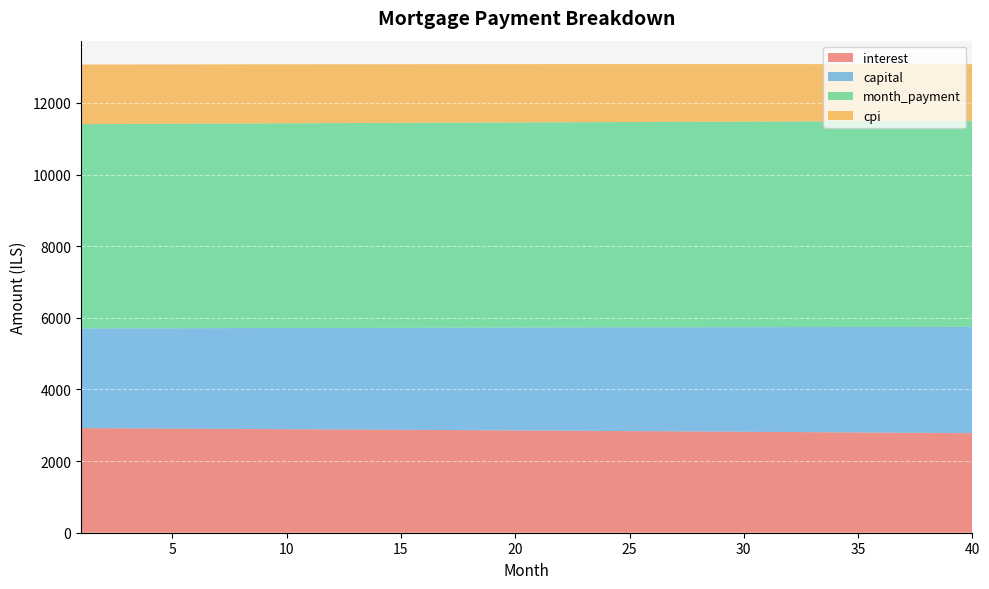

Reading left to right, transcribe all the data shown in this chart.

interest: 2921.5	2918.3	2915.0	2911.7	2908.4	2905.0	2901.7	2898.3	2894.9	2891.5	2888.1	2884.6	2881.1	2877.7	2874.1	2870.6	2867.1	2863.5	2859.9	2856.3	2852.7	2849.0	2845.3	2841.7	2837.9	2834.2	2830.5	2826.7	2822.9	2819.1	2815.3	2811.4	2807.5	2803.6	2799.7	2795.8	2791.8	2787.8	2783.8	2779.8
capital: 2782.4	2787.0	2791.7	2796.3	2801.0	2805.7	2810.3	2815.0	2819.7	2824.4	2829.1	2833.8	2838.6	2843.3	2848.0	2852.8	2857.5	2862.3	2867.1	2871.9	2876.6	2881.4	2886.2	2891.0	2895.9	2900.7	2905.5	2910.4	2915.2	2920.1	2924.9	2929.8	2934.7	2939.6	2944.5	2949.4	2954.3	2959.2	2964.2	2969.1
month_payment: 5703.9	5705.3	5706.7	5708.0	5709.4	5710.7	5712.0	5713.3	5714.6	5715.9	5717.2	5718.5	5719.7	5721.0	5722.2	5723.4	5724.6	5725.8	5727.0	5728.1	5729.3	5730.4	5731.6	5732.7	5733.8	5734.9	5736.0	5737.1	5738.1	5739.2	5740.2	5741.2	5742.2	5743.2	5744.2	5745.2	5746.1	5747.1	5748.0	5748.9
cpi: 1664.8	1662.9	1661.1	1659.2	1657.3	1655.3	1653.4	1651.5	1649.5	1647.6	1645.6	1643.6	1641.6	1639.6	1637.6	1635.6	1633.6	1631.5	1629.5	1627.4	1625.3	1623.2	1621.1	1619.0	1616.9	1614.7	1612.6	1610.4	1608.2	1606.0	1603.8	1601.6	1599.4	1597.2	1594.9	1592.7	1590.4	1588.1	1585.8	1583.5